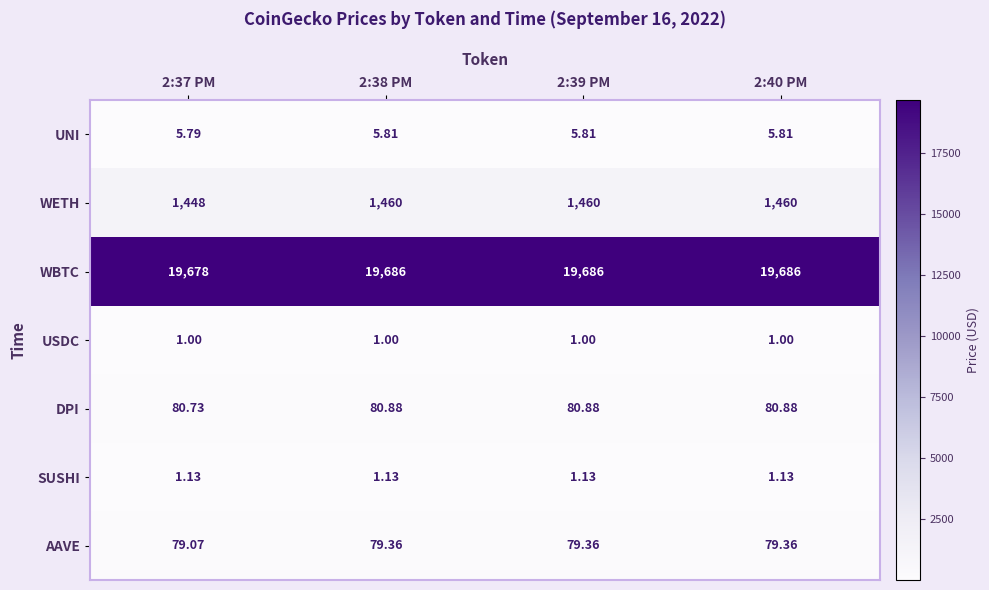

Rank the series at 2:38 PM from highest to lowest value.

WBTC, WETH, DPI, AAVE, UNI, SUSHI, USDC